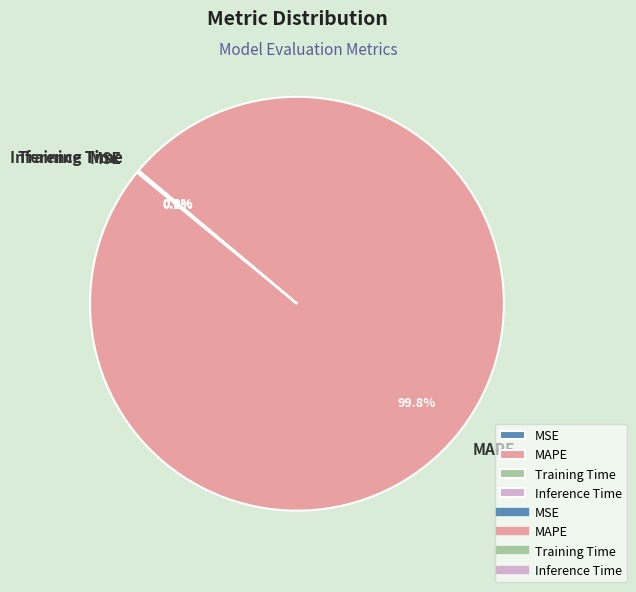

What percentage is NOT represented by MAPE?

0.2%